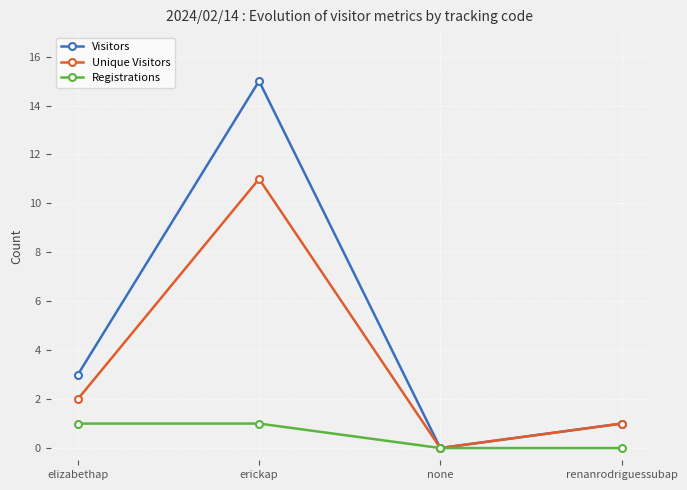

Count the number of categories in the chart.

4